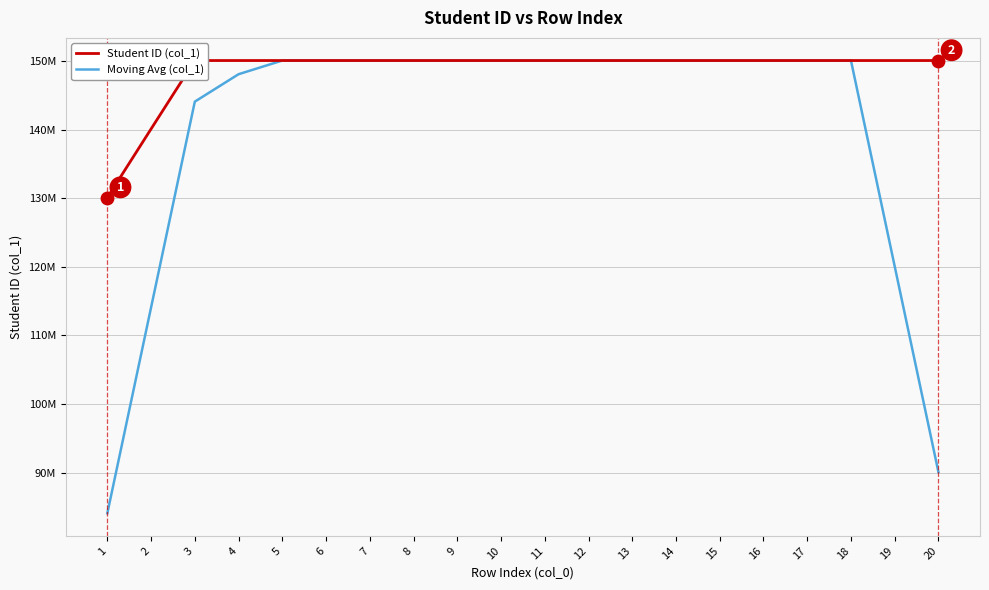

Which series has the largest total across all categories?

Student ID (col_1)